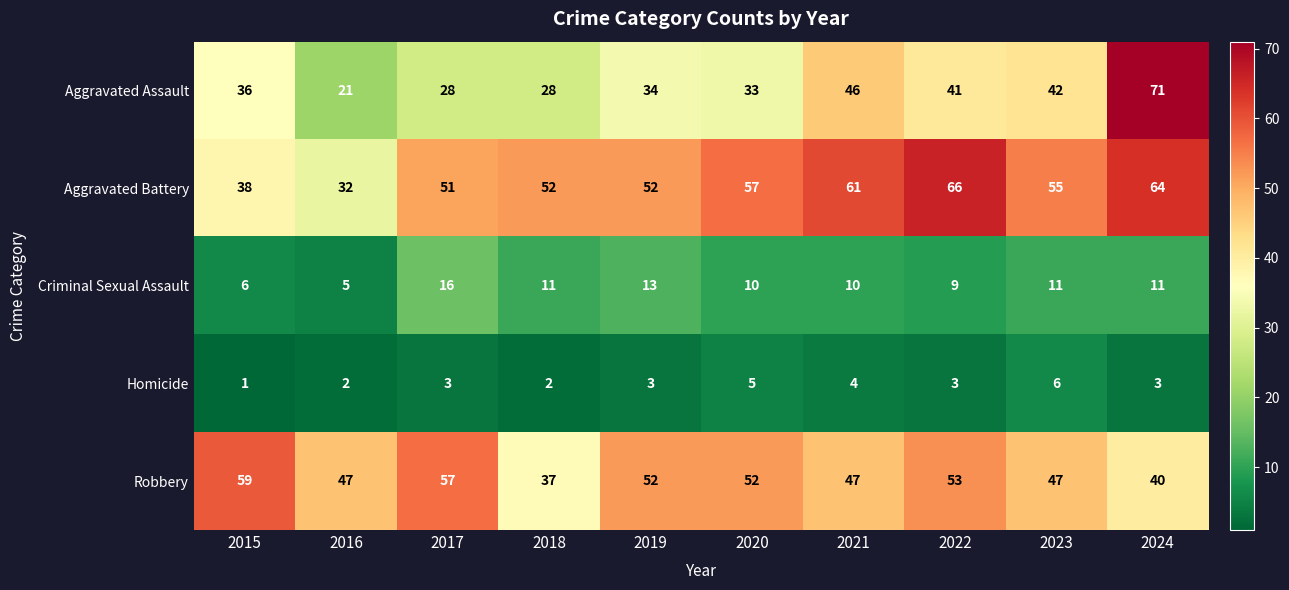

What is the difference between the maximum and minimum values in the Robbery series?

22